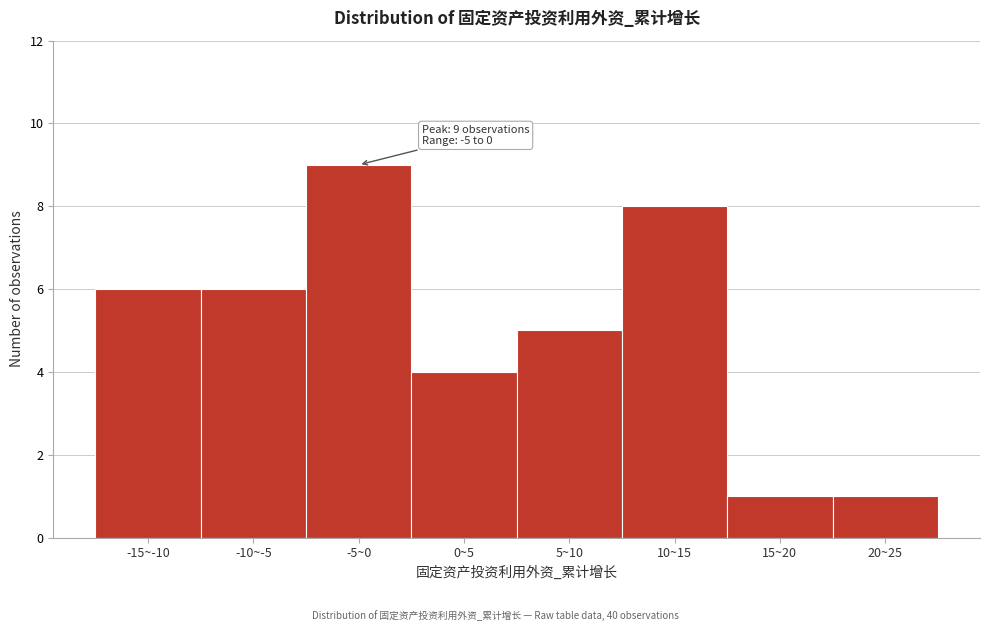

Reading left to right, transcribe all the data shown in this chart.

-15~-10=6	-10~-5=6	-5~0=9	0~5=4	5~10=5	10~15=8	15~20=1	20~25=1